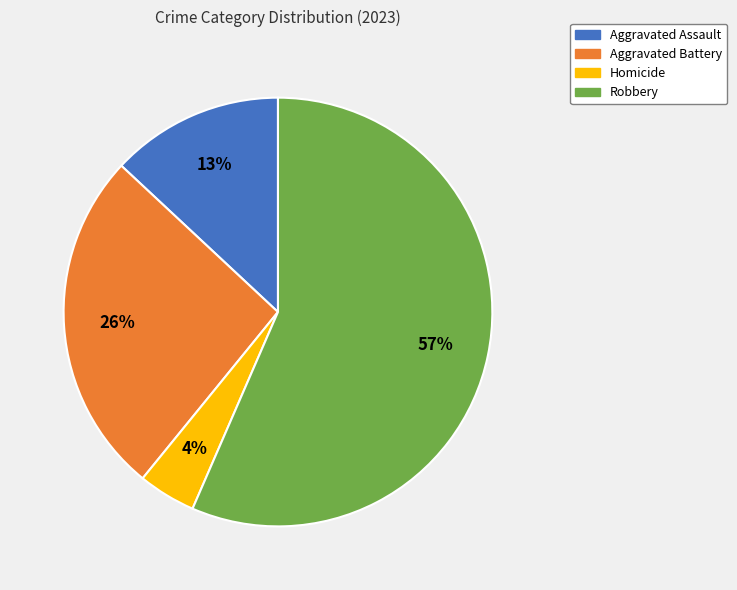

What is the smallest slice in the pie chart?

Homicide